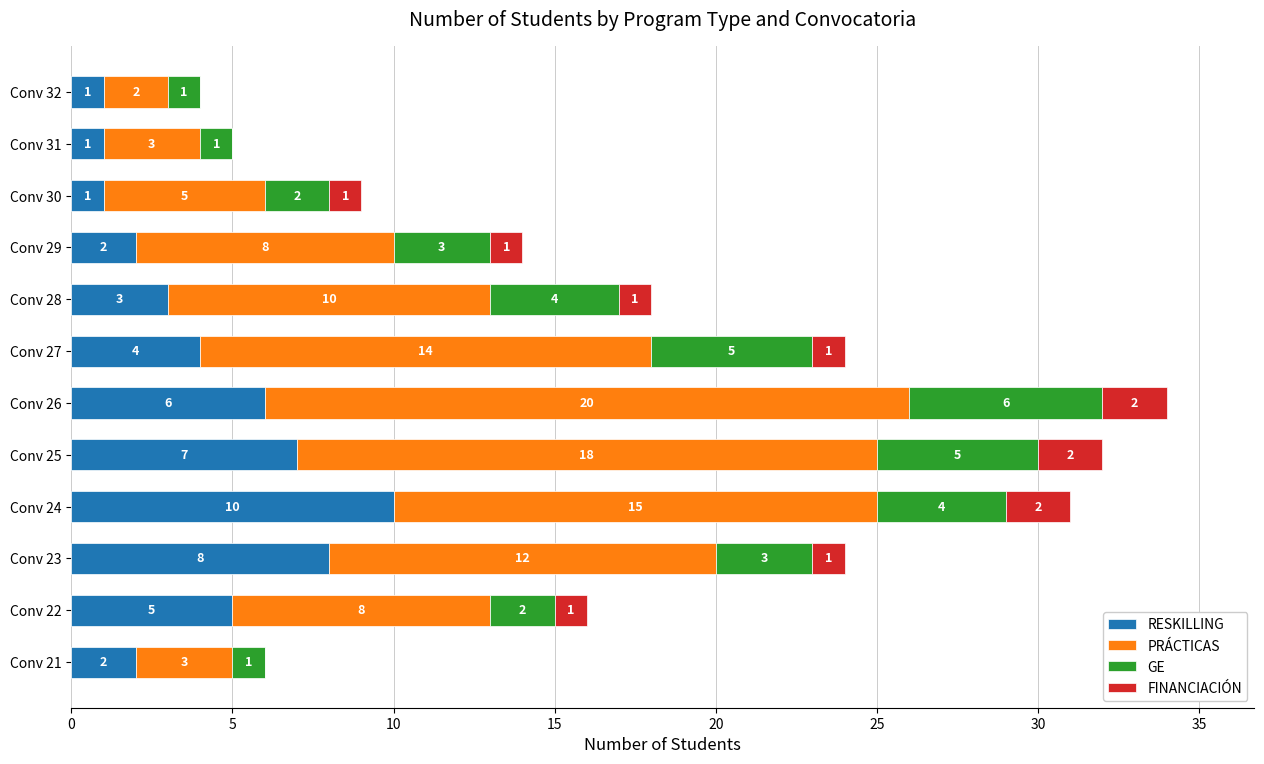

True or false: RESKILLING has a value of 4 at Conv 27.

True